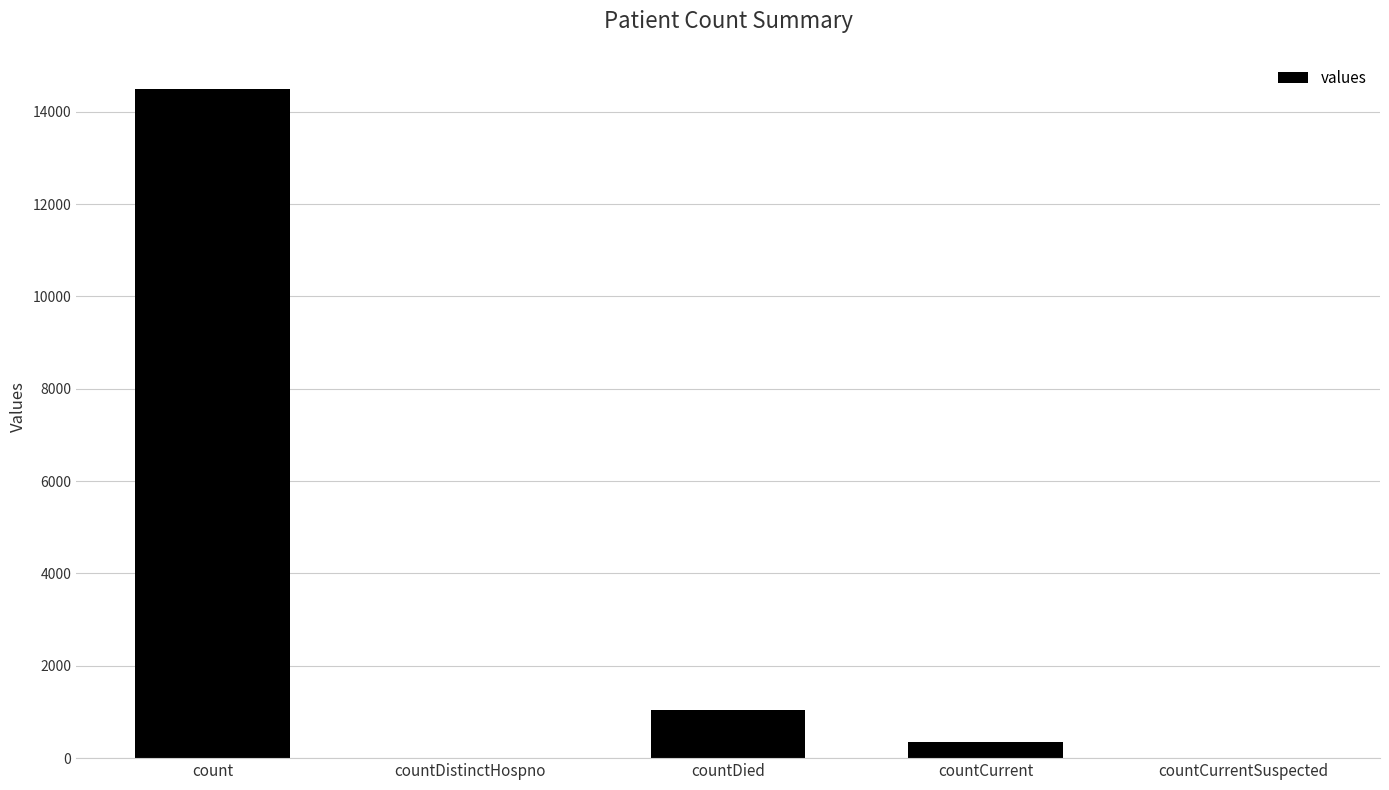

The chart shows a value of 0 at countCurrentSuspected. True or false?

True